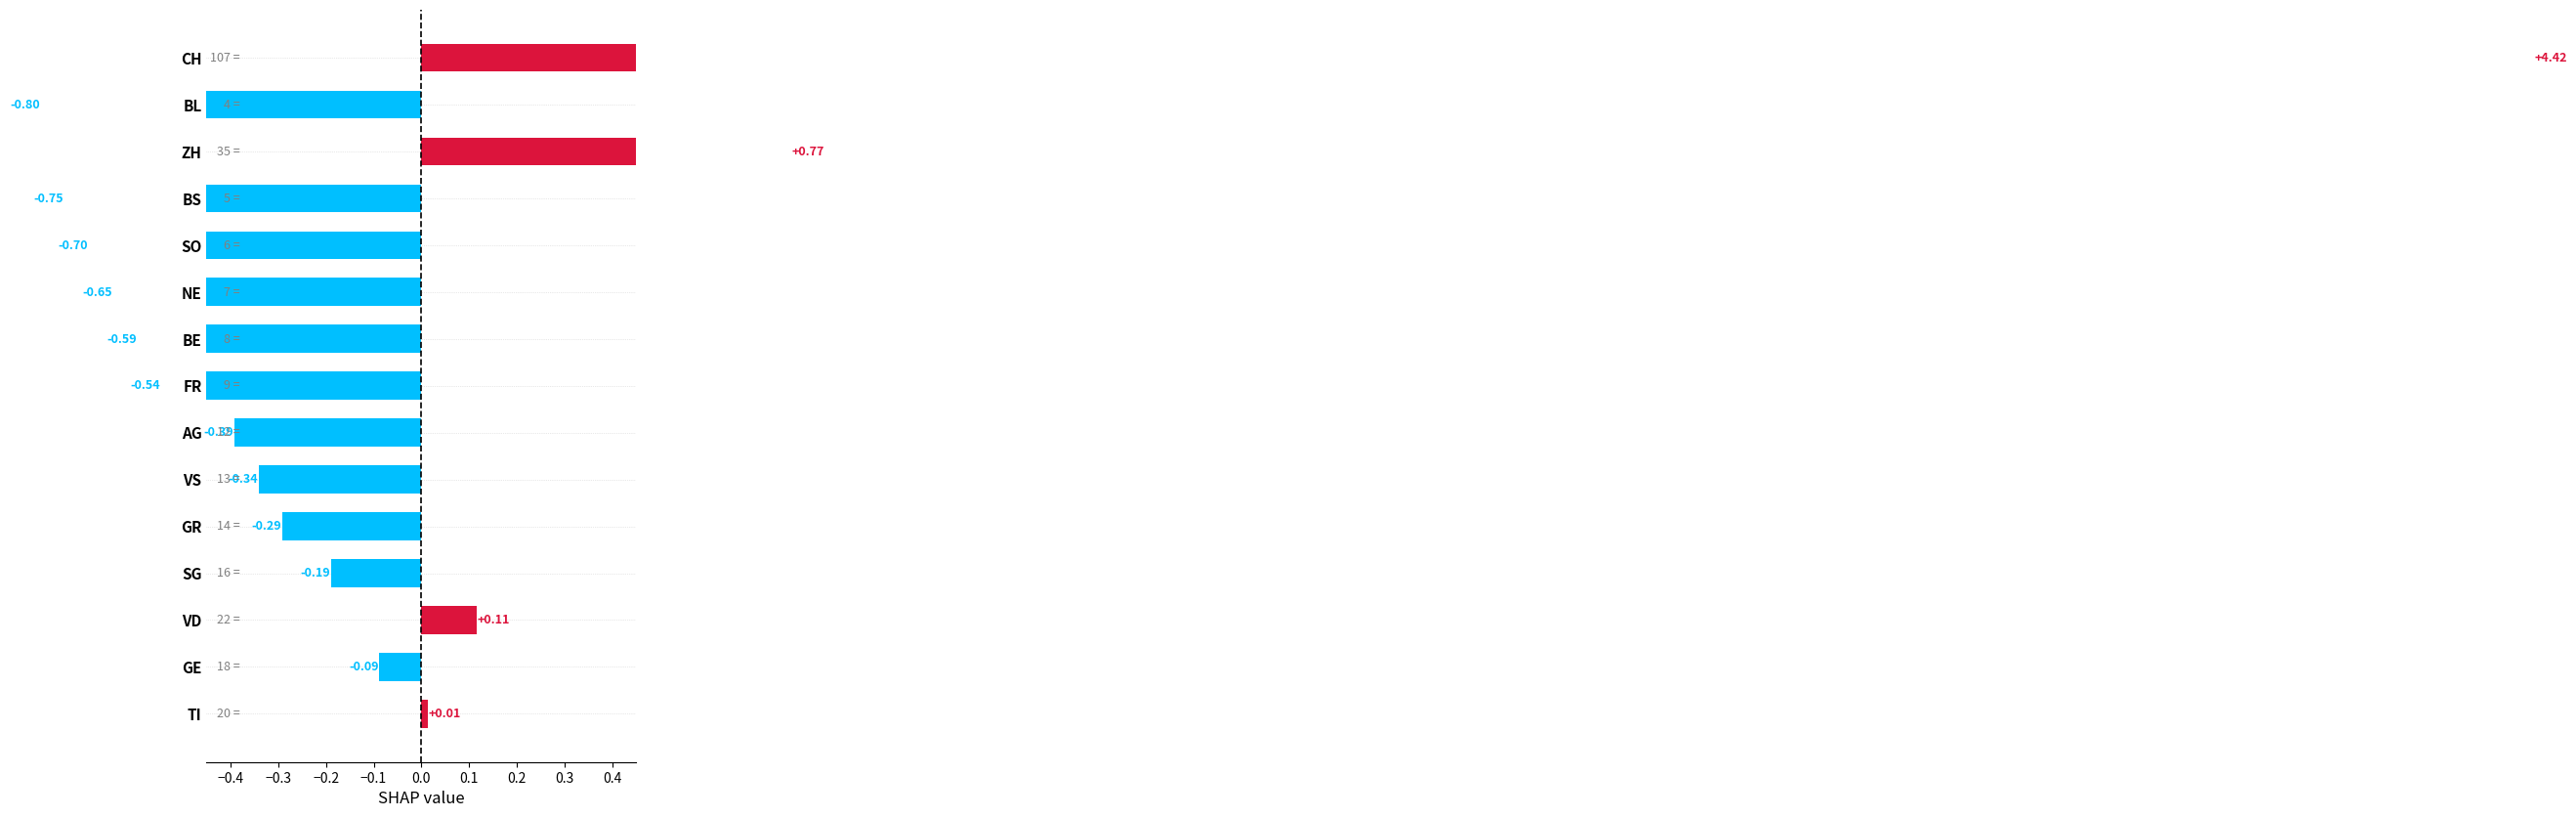

What is the sum of the values at NE and SG?

-0.8